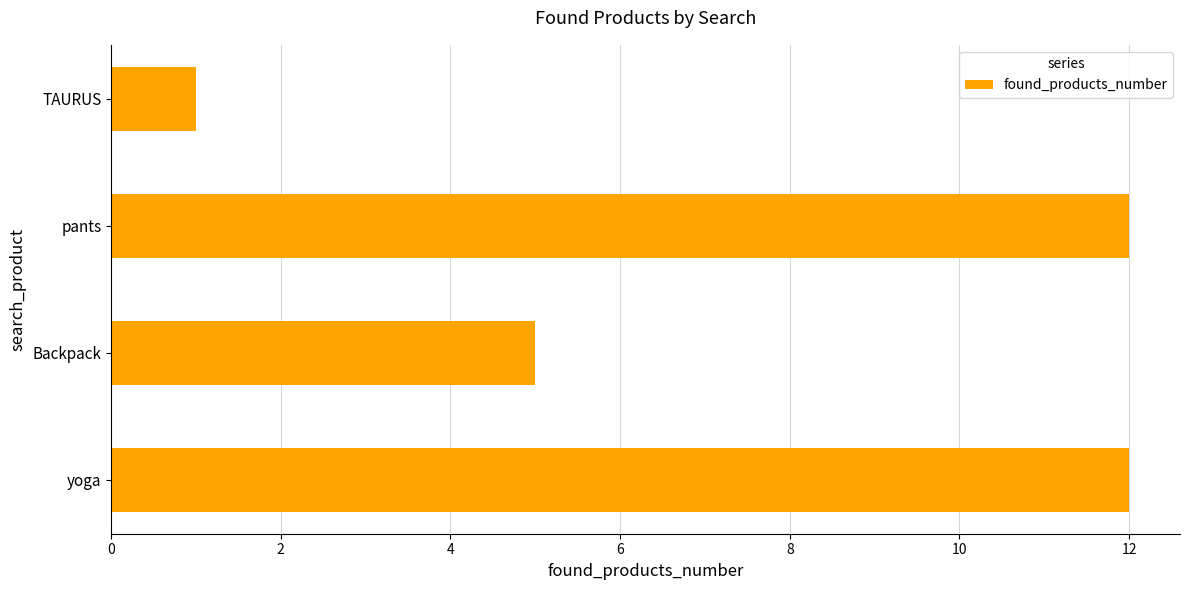

True or false: the data shows 8 at pants.

False